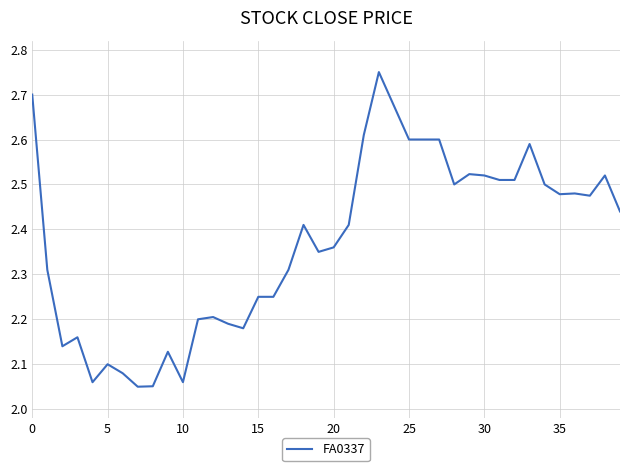

What is the difference between the maximum and minimum values?

0.7